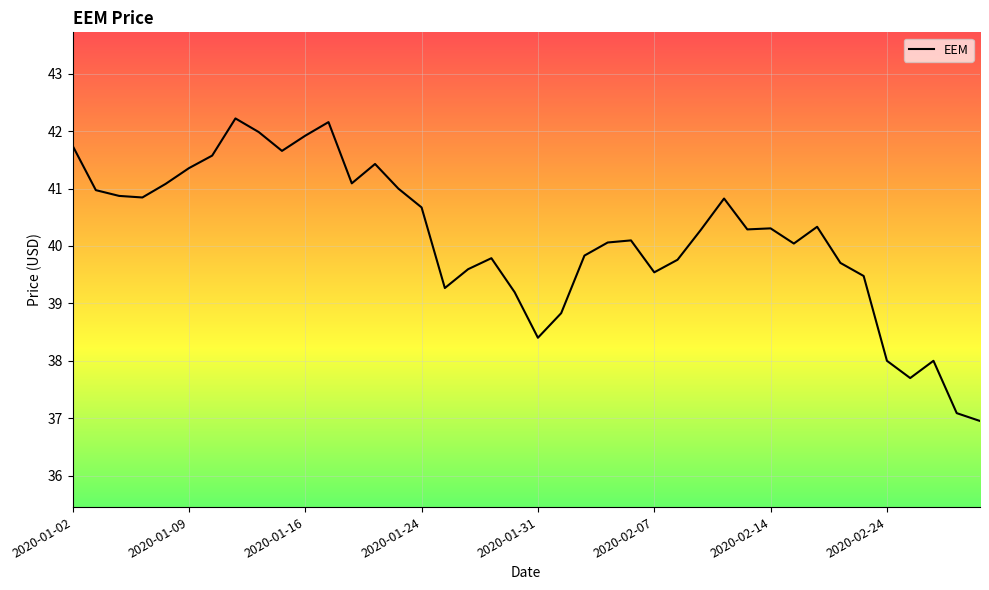

What is the minimum value shown in the chart?

37.0